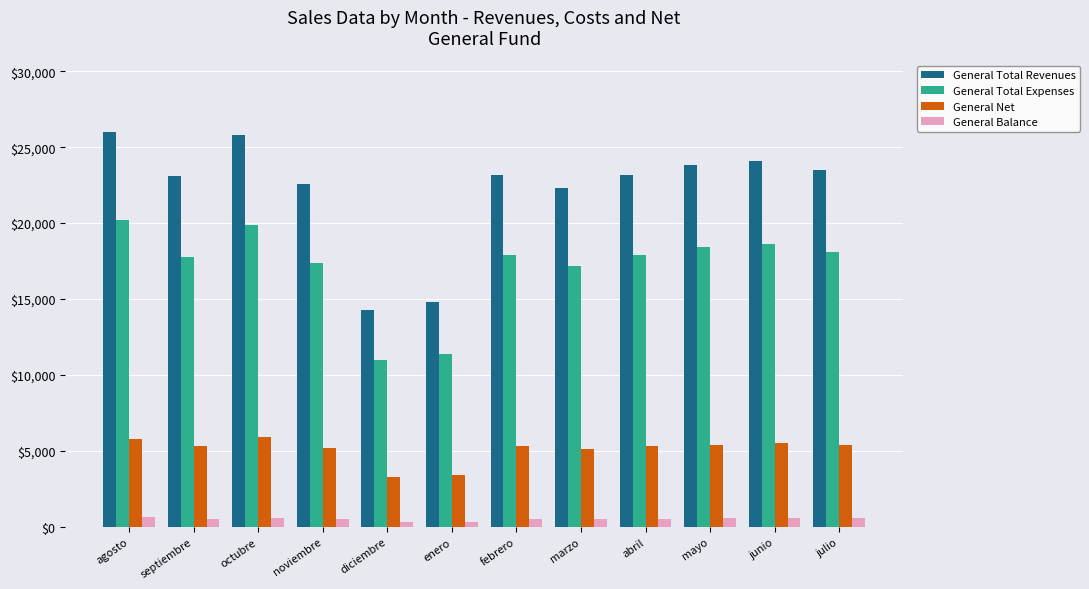

What is the spread (max minus min) of values at enero?

14450